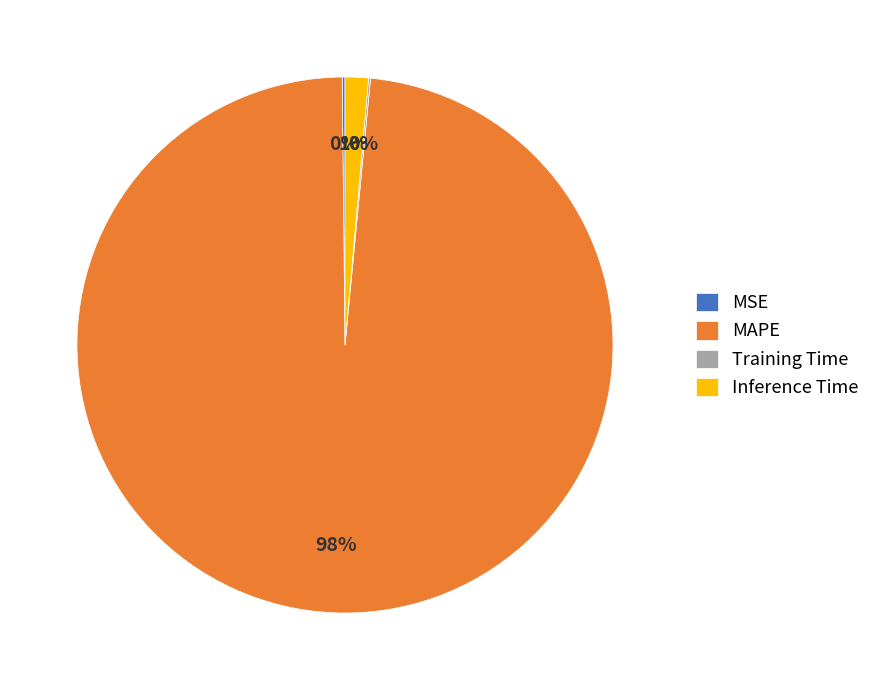

What is the largest slice in the pie chart?

MAPE